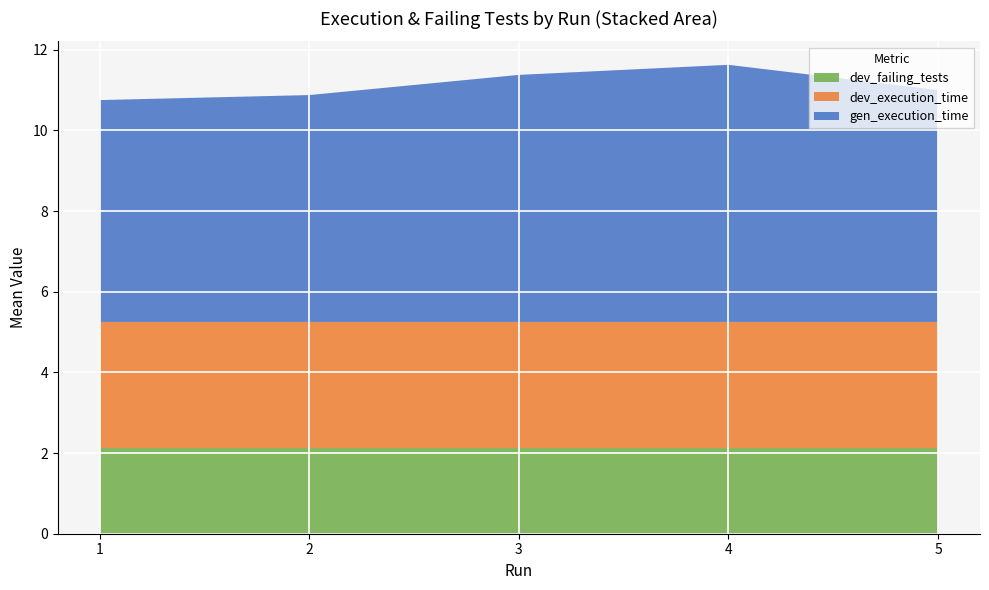

What is the total value across all series at 3?

11.4